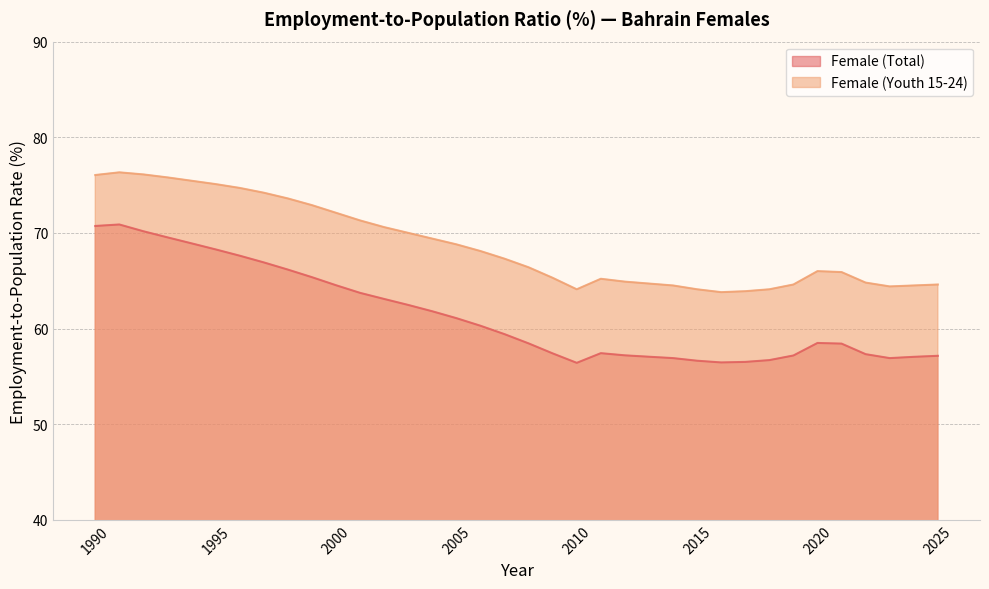

What are all the series names shown in the legend?

Female (Total), Female (Youth 15-24)